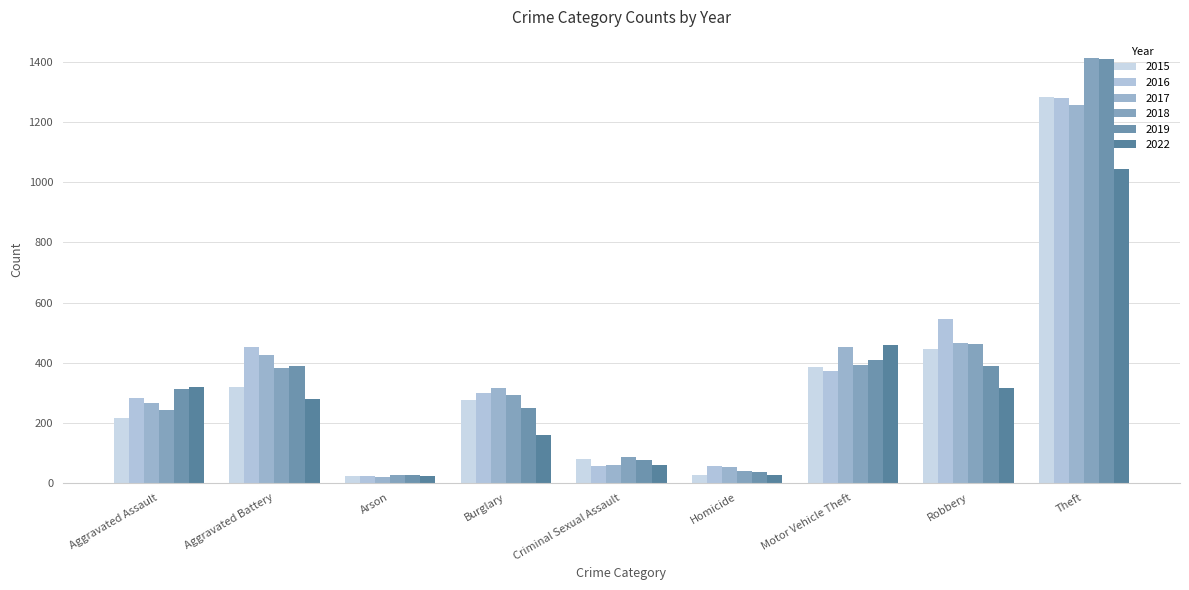

Rank the series by their maximum value, from lowest to highest.

2022, 2017, 2016, 2015, 2019, 2018